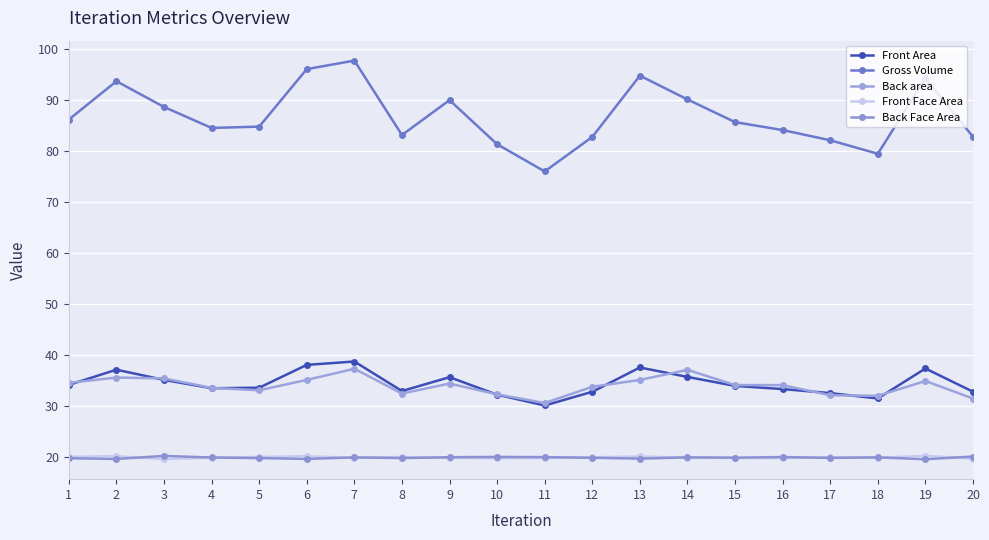

Reading right to left, list all the values displayed in this chart.

Front Area: 32.8	37.4	31.5	32.6	33.4	34.0	35.7	37.6	32.8	30.1	32.3	35.7	33.0	38.8	38.1	33.6	33.5	35.2	37.2	34.2
Gross Volume: 82.8	94.2	79.4	82.1	84.1	85.6	90.1	94.7	82.7	76.0	81.3	89.9	83.1	97.7	96.0	84.7	84.5	88.6	93.6	86.1
Back area: 31.5	34.9	32.0	32.1	34.1	34.1	37.1	35.2	33.8	30.6	32.3	34.4	32.5	37.3	35.2	33.1	33.6	35.4	35.6	34.6
Front Face Area: 19.8	20.3	19.9	20.0	19.9	19.9	19.9	20.2	20.0	19.9	19.8	19.9	20.1	19.9	20.2	20.1	19.9	19.6	20.2	20.1
Back Face Area: 20.2	19.6	20.0	19.9	20.0	19.9	20.0	19.7	19.9	20.0	20.1	20.0	19.9	20.0	19.7	19.8	20.0	20.3	19.7	19.8